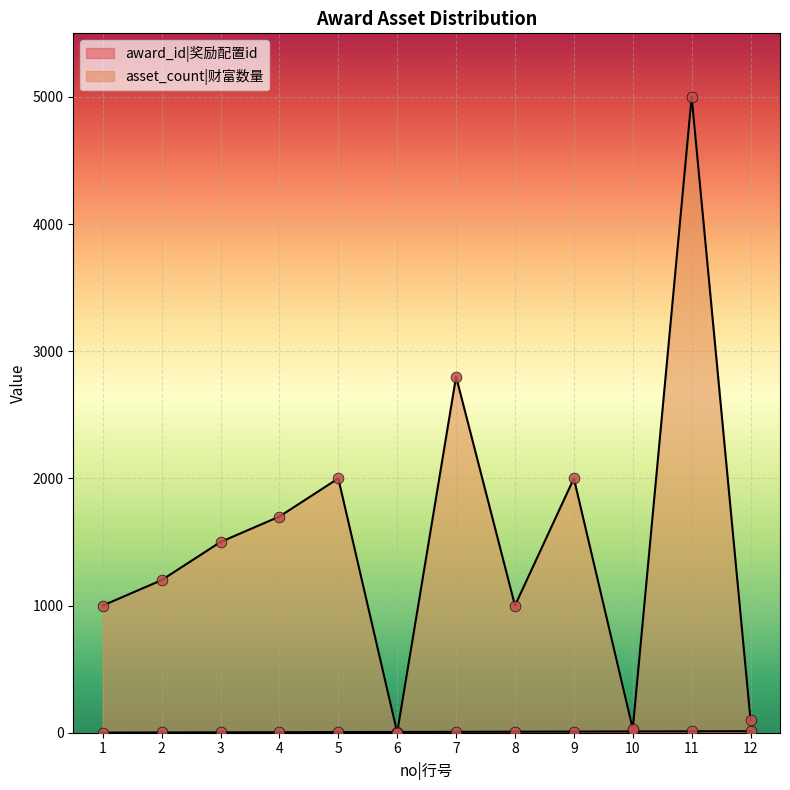

Which series has the largest total across all categories?

asset_count